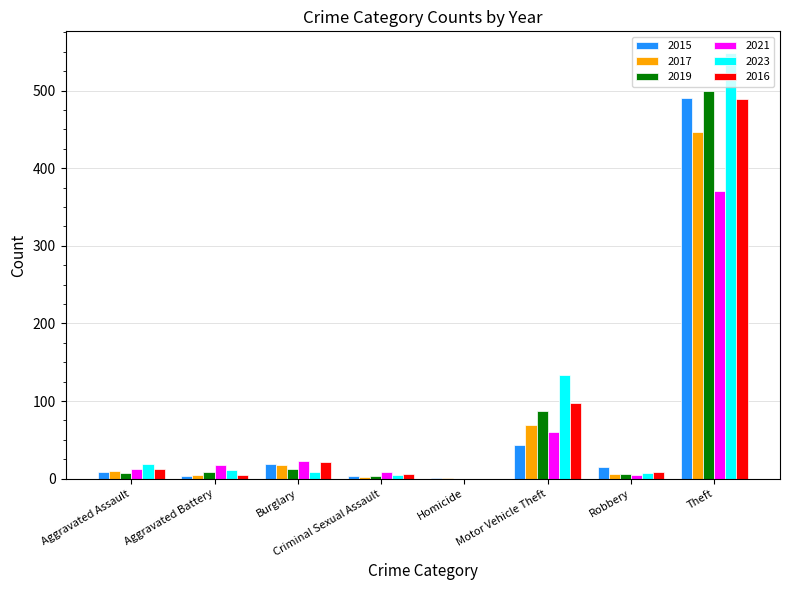

How many groups of bars are there?

8